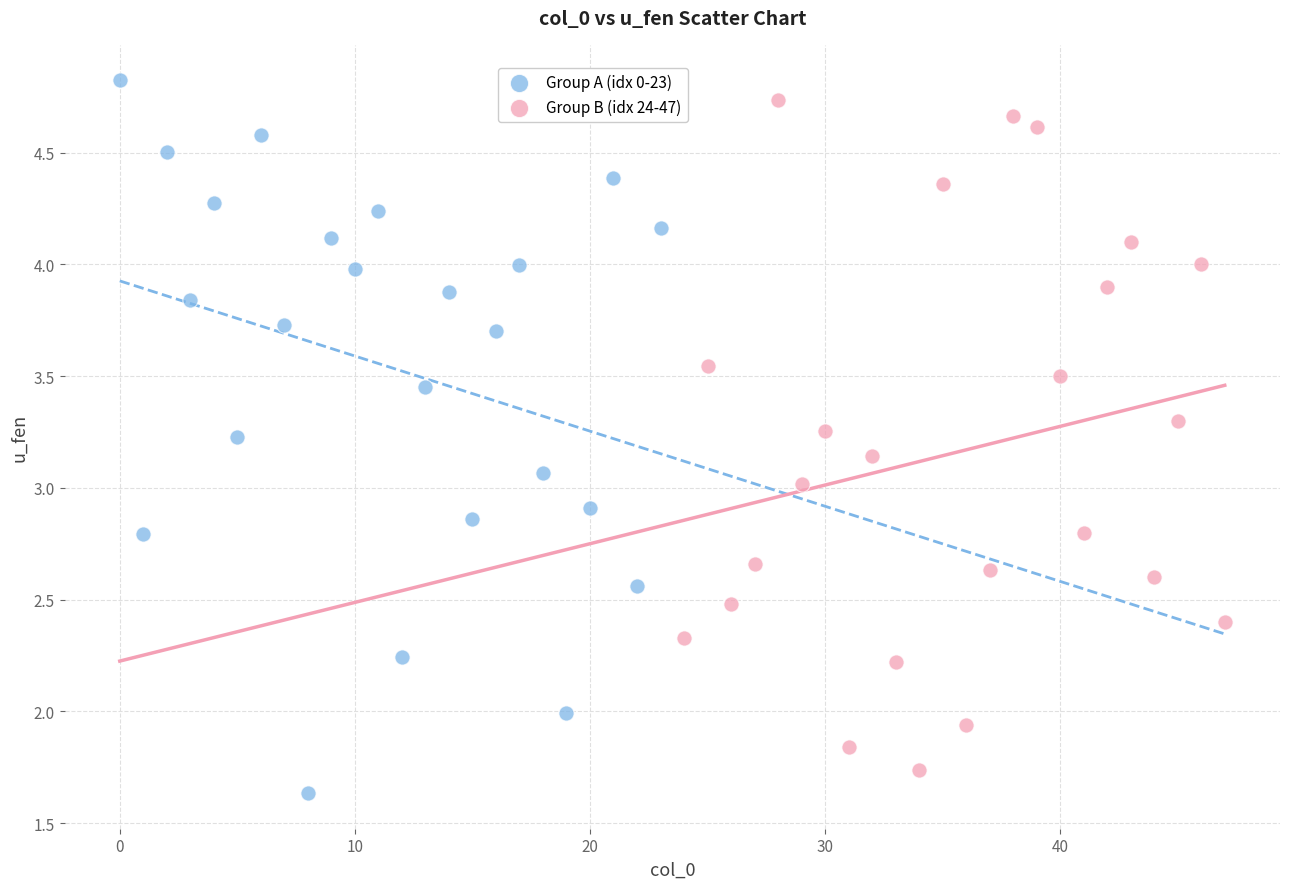

Which series has the largest Y range (max minus min)?

Group A (idx 0-23)